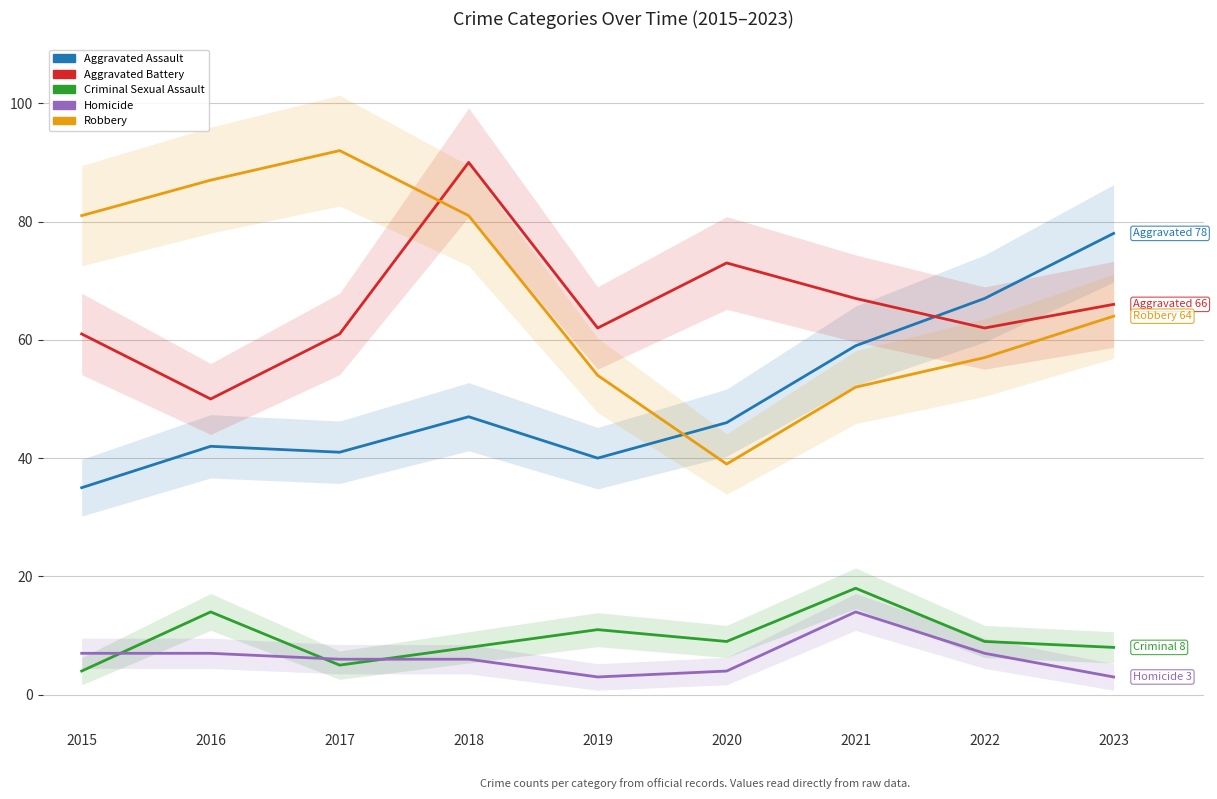

What is the maximum value shown in the chart?

92